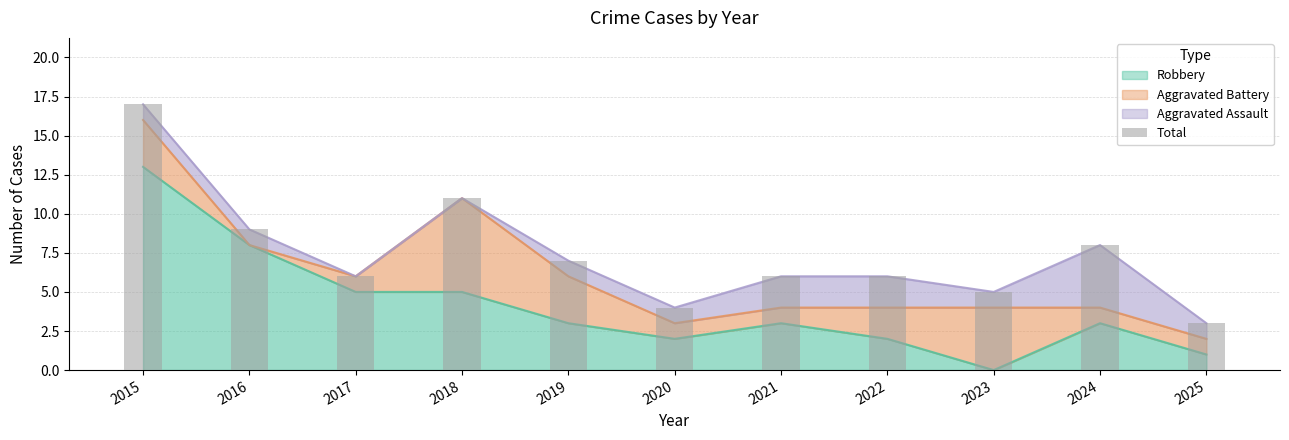

What is the difference between the second highest and minimum values?

8